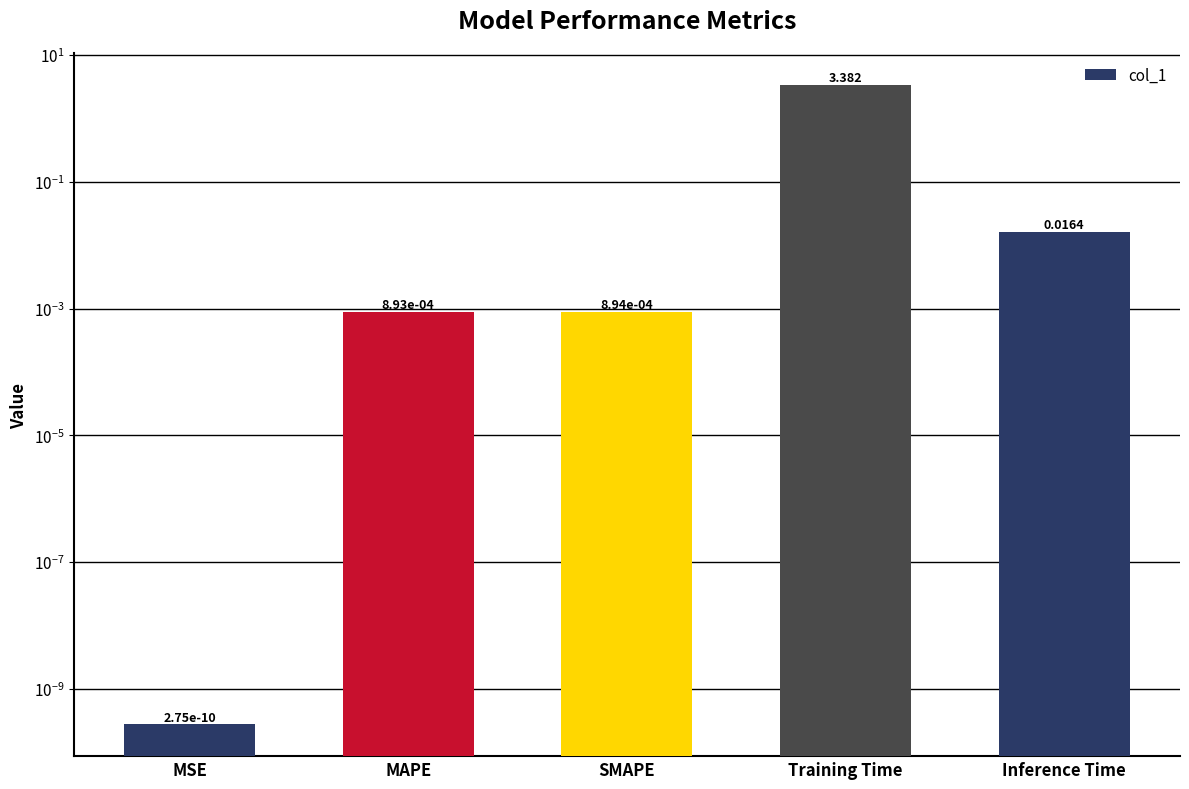

Which category has the highest value across all series?

Training Time